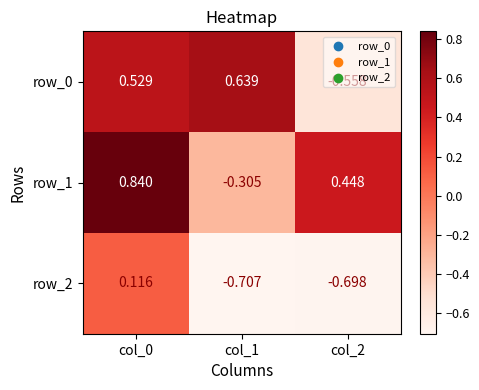

Which series has the widest spread of values?

row_0